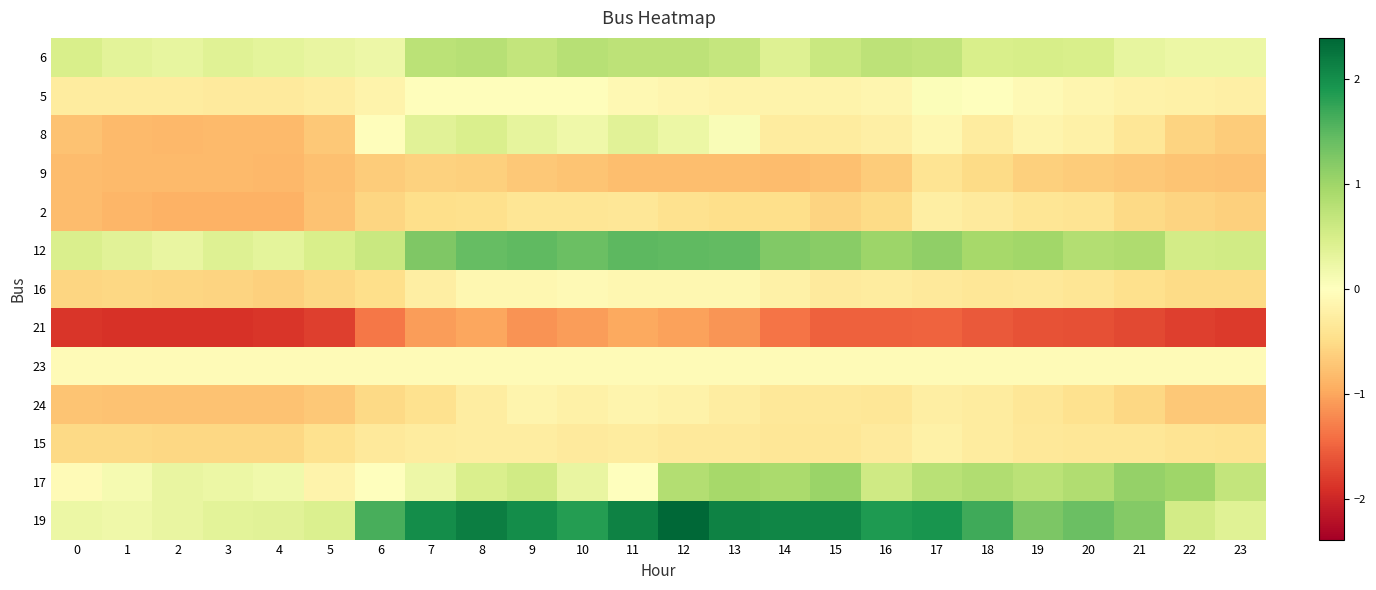

At how many categories does at least one series exceed 0?

24